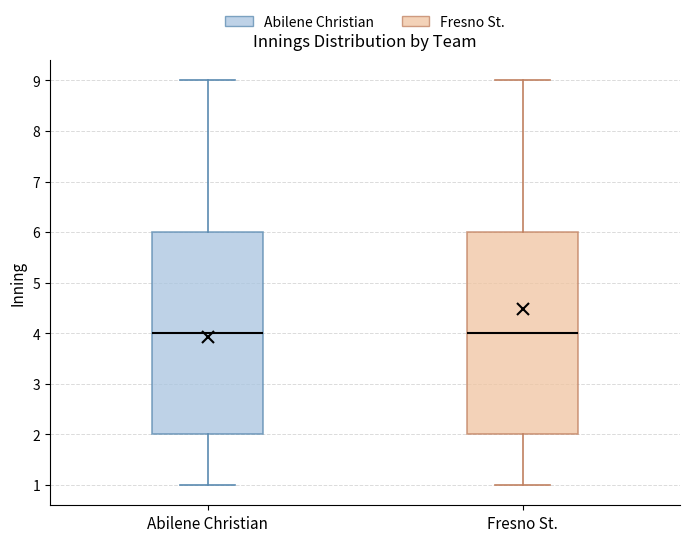

Where does the median line of the box for Abilene Christian sit on the y-axis? The values are not printed on the chart, so give them approximately, as read against the axis.

4